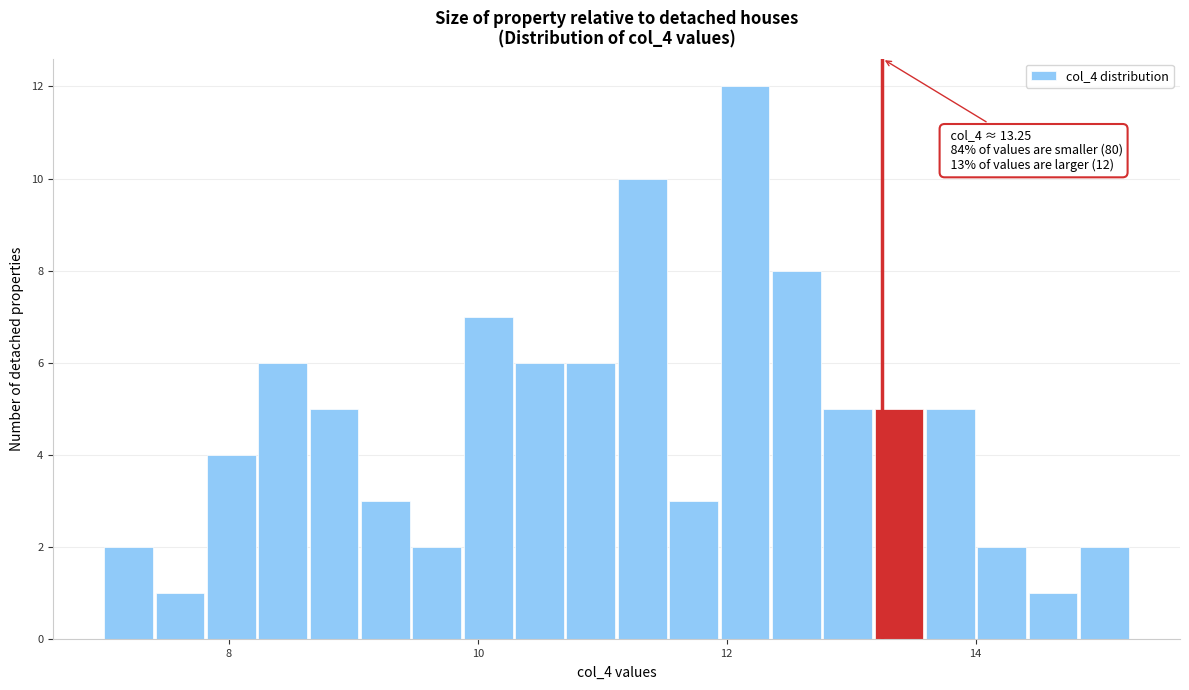

Read against the x-axis, roughly where is the centre of the tallest bar?

12.2